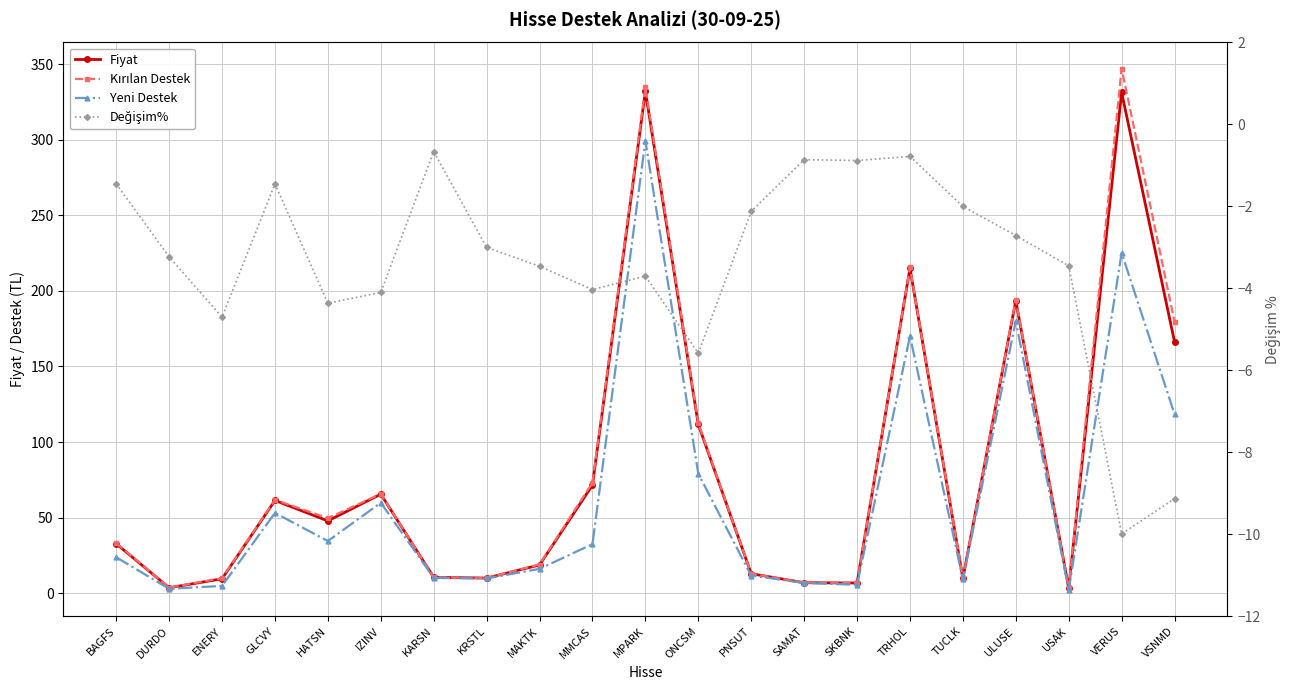

Between SKBNK and GLCVY, which is larger?

GLCVY